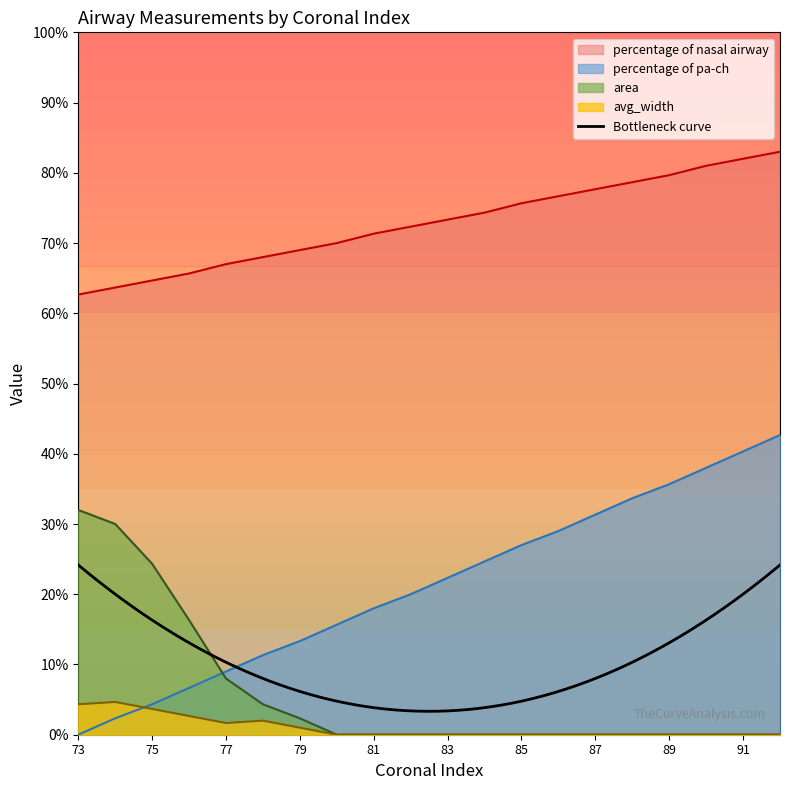

True or false: area and avg_width intersect in this chart.

False